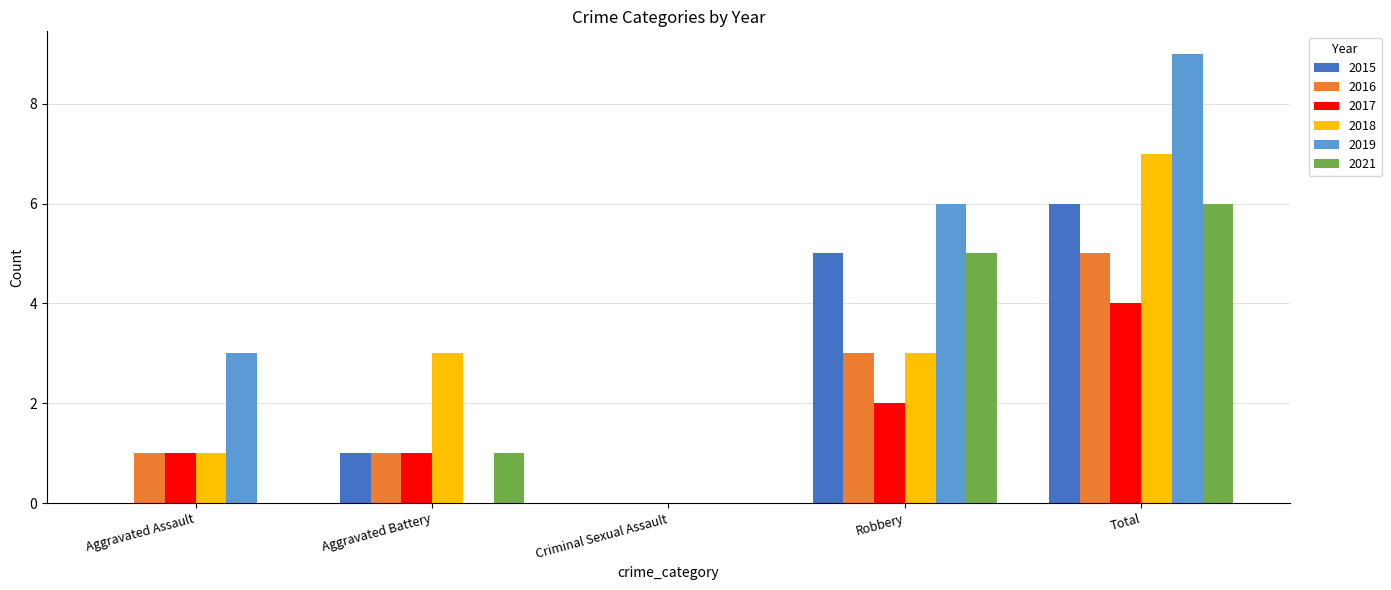

How many groups of bars are there?

5